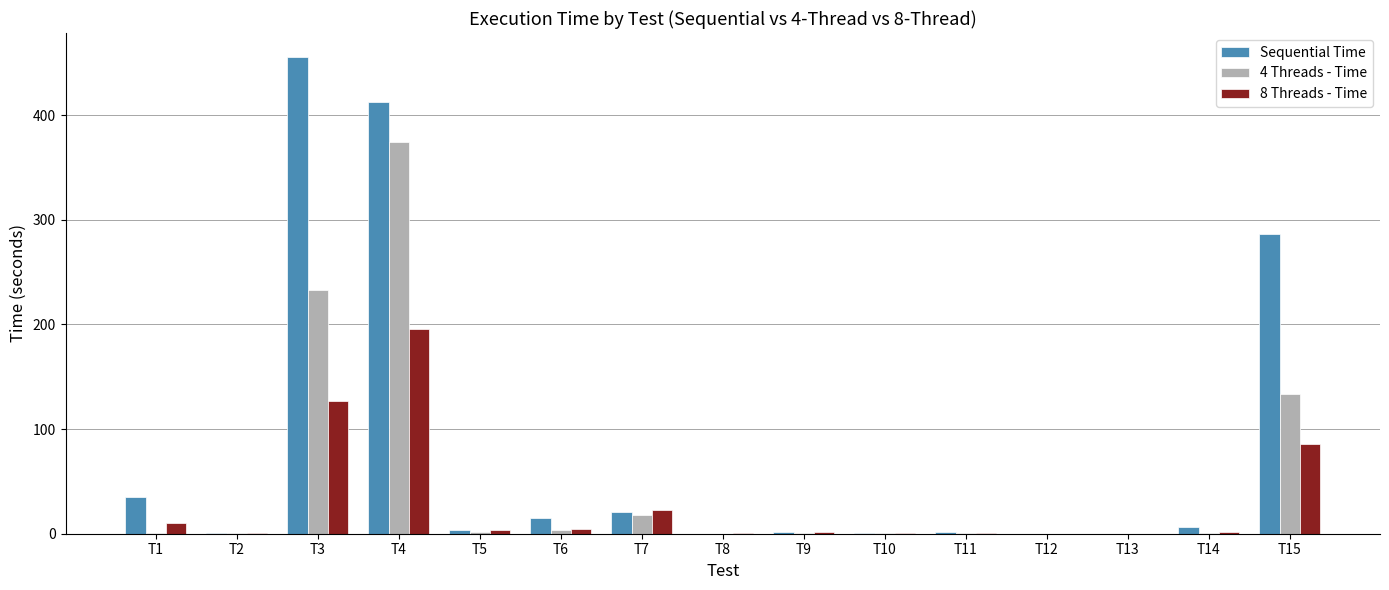

Which category has the highest value in the Sequential Time series?

T3